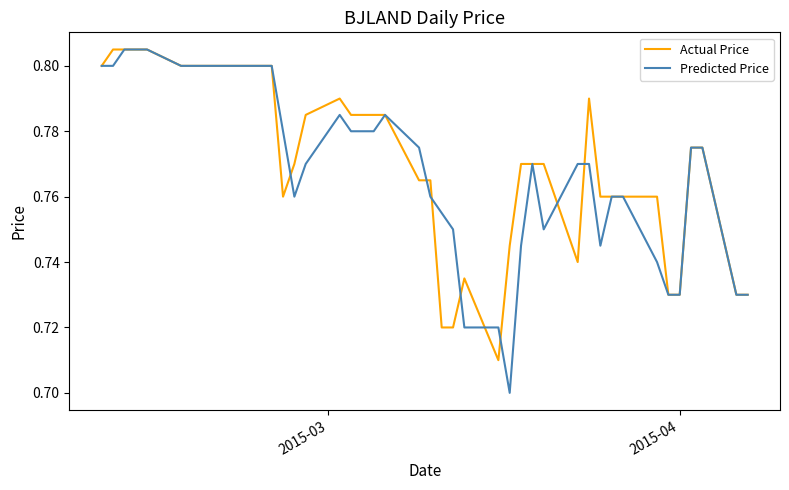

Which series has the widest spread of values?

Predicted Price